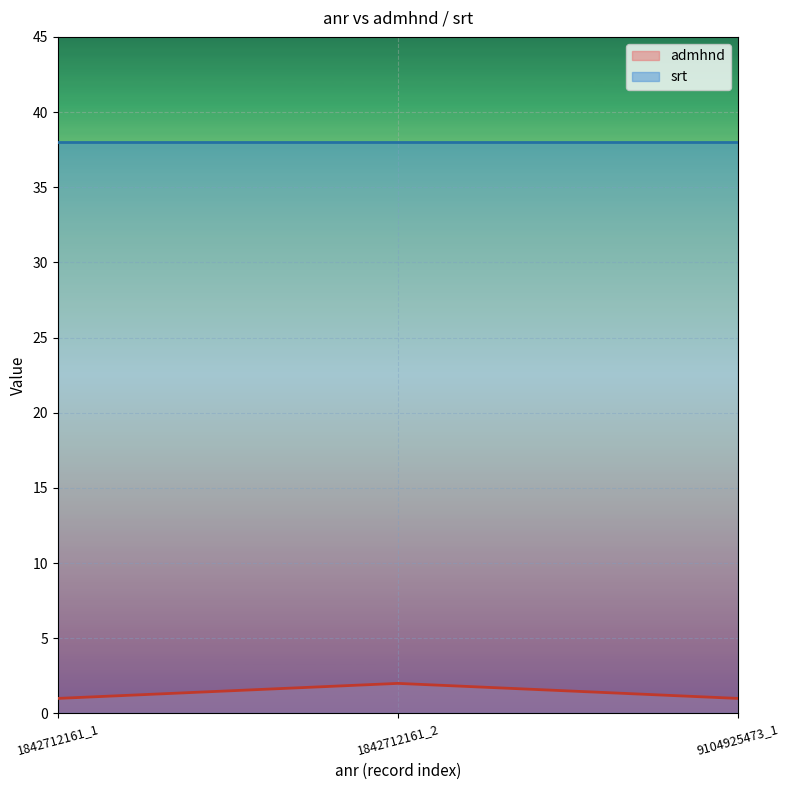

Reading left to right, extract all data points from this chart.

1	2	1